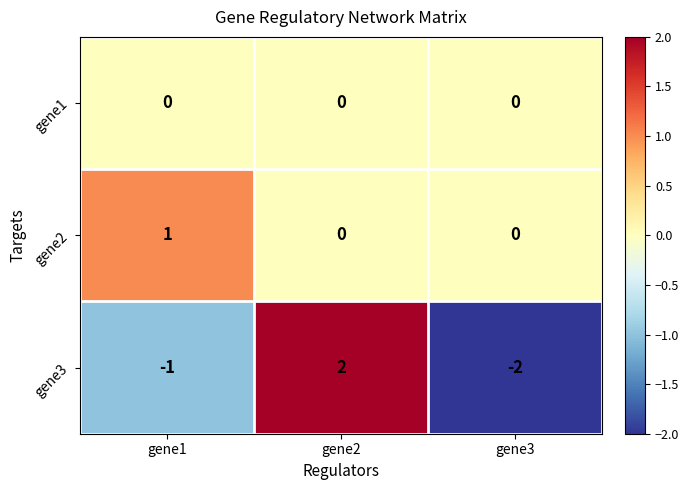

Which series has the largest total across all categories?

gene2